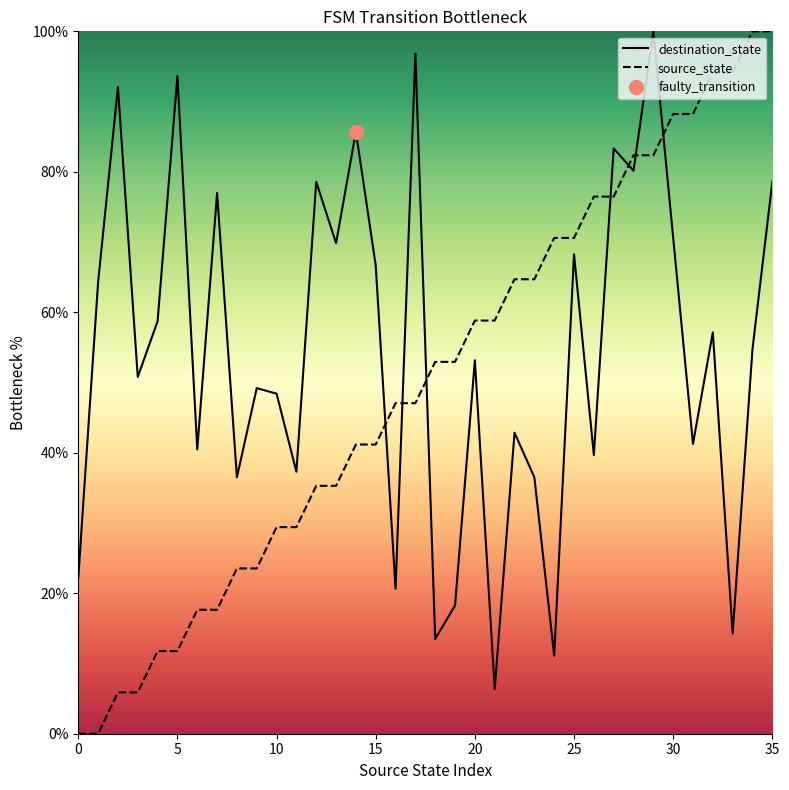

What is the average value of the source_state series?

50.0